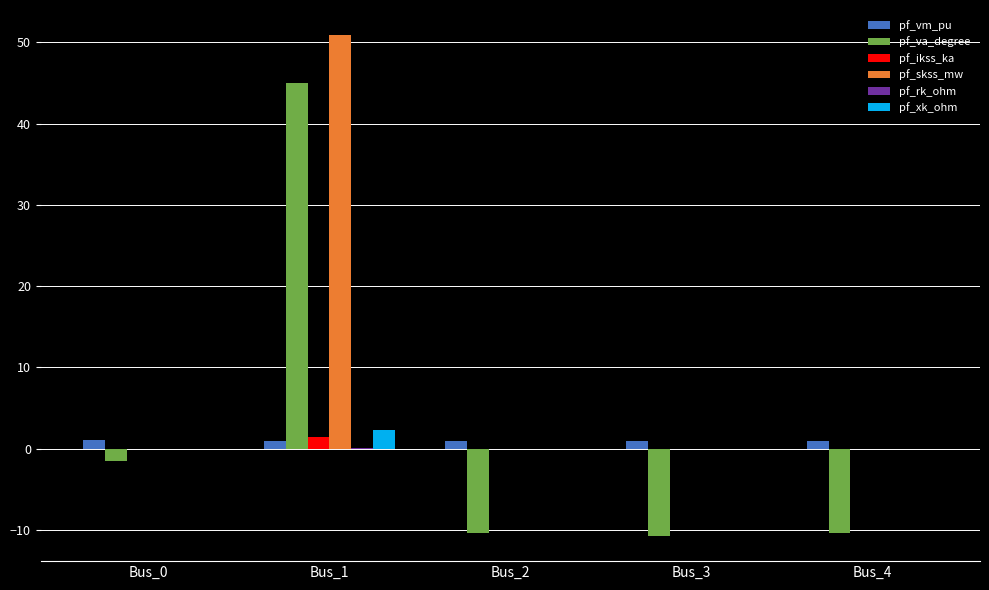

Is it true that pf_vm_pu equals 0.9 at Bus_3?

True